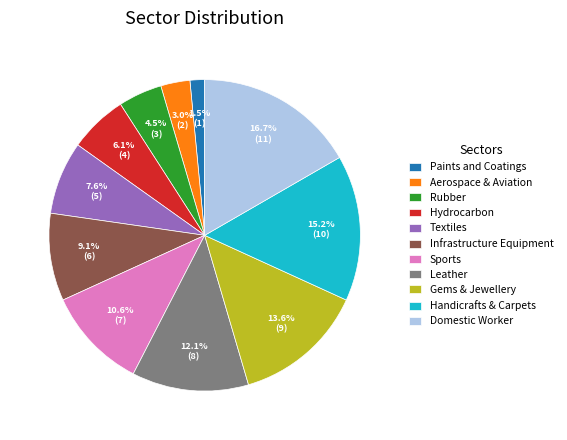

How many slices are in this pie chart?

11